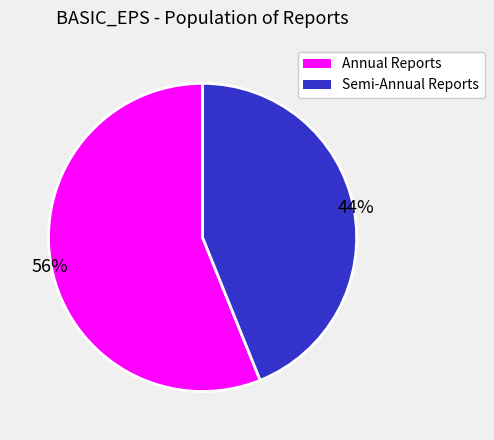

How many slices are in this pie chart?

2